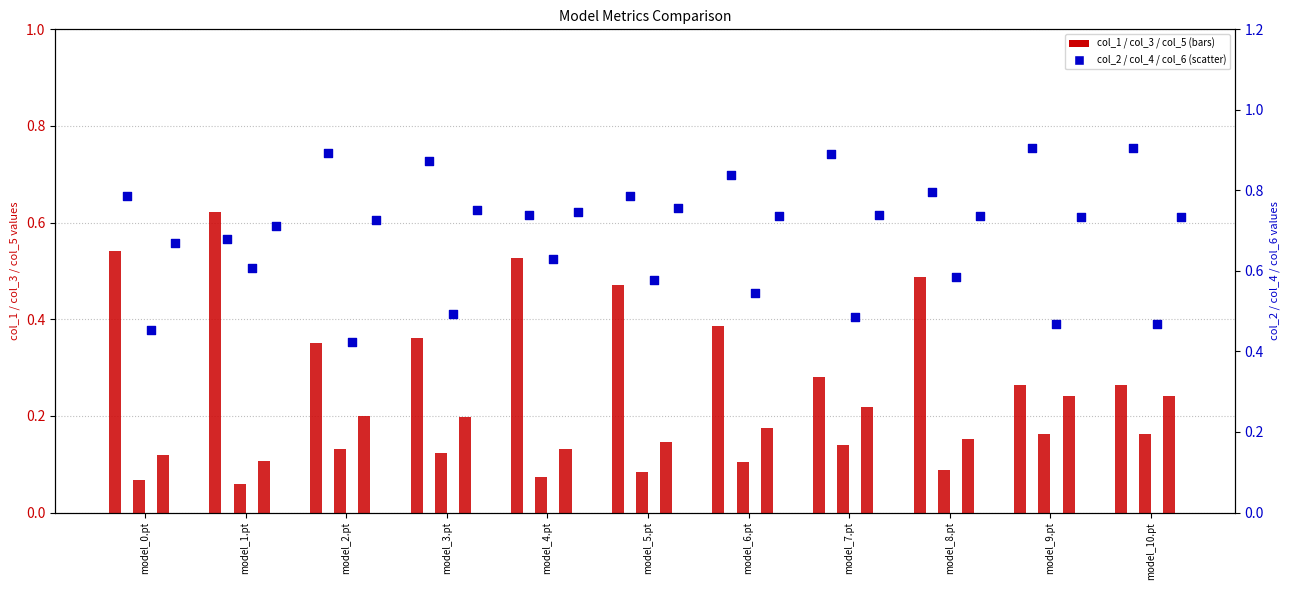

Which series reaches the maximum Y coordinate?

col_2